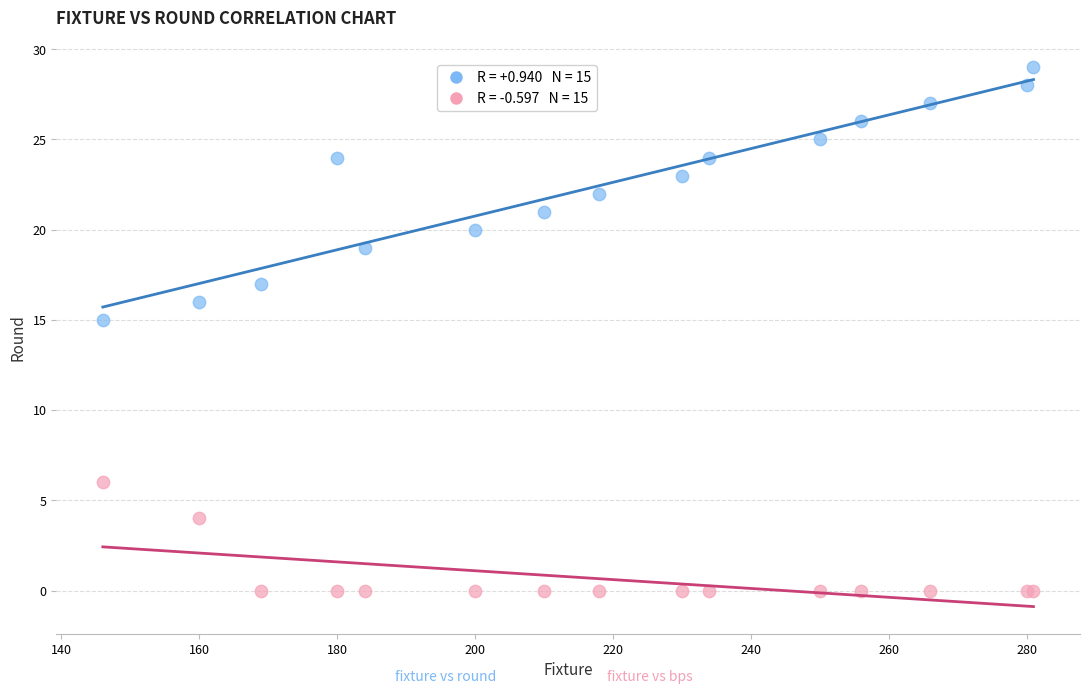

Across all series, what Y value is closest to 14?

15